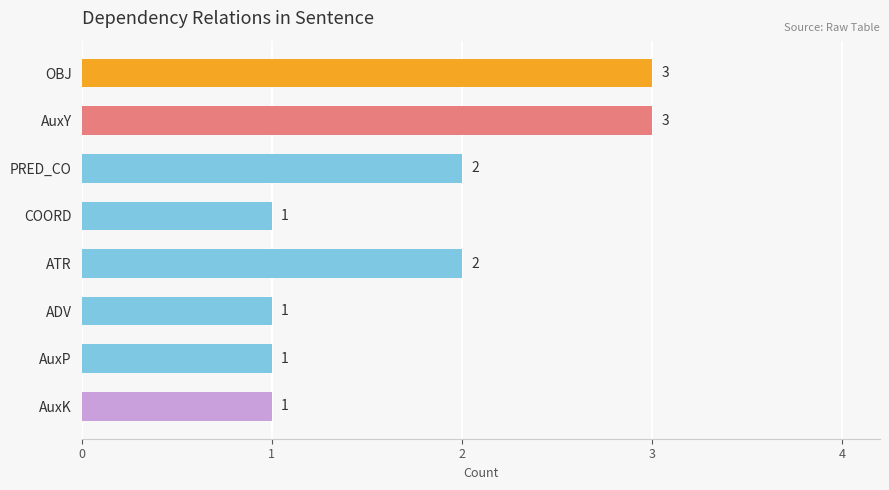

How many values are between 1 and 3?

8